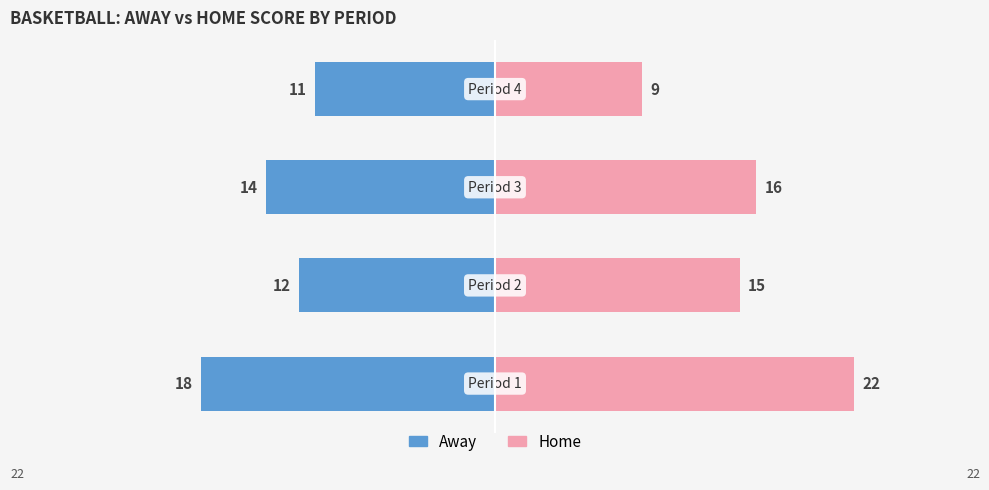

What is the difference between the Away values at 0 and 3?

7